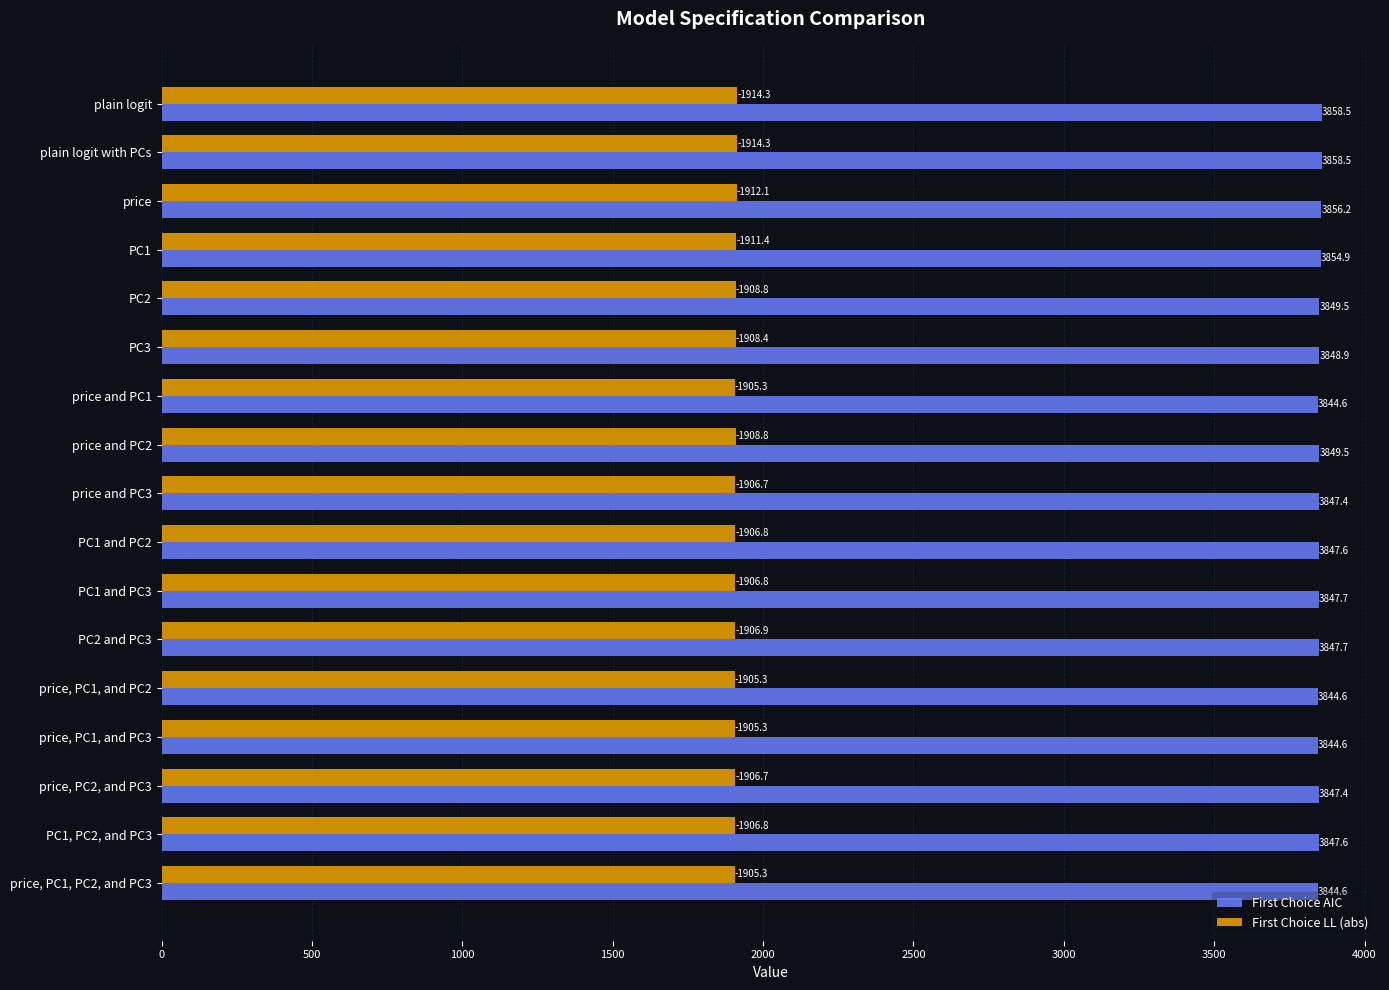

List the series in order of their peak value, highest first.

First Choice AIC, First Choice LL (abs)